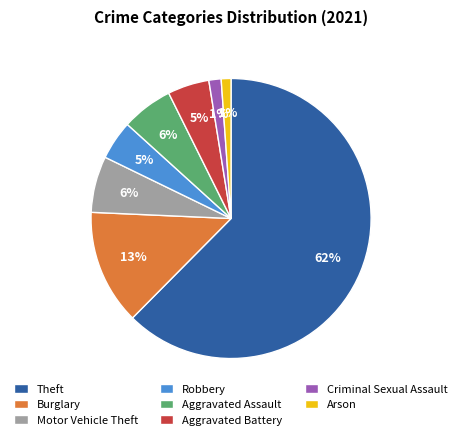

Count the number of slices in the pie.

8